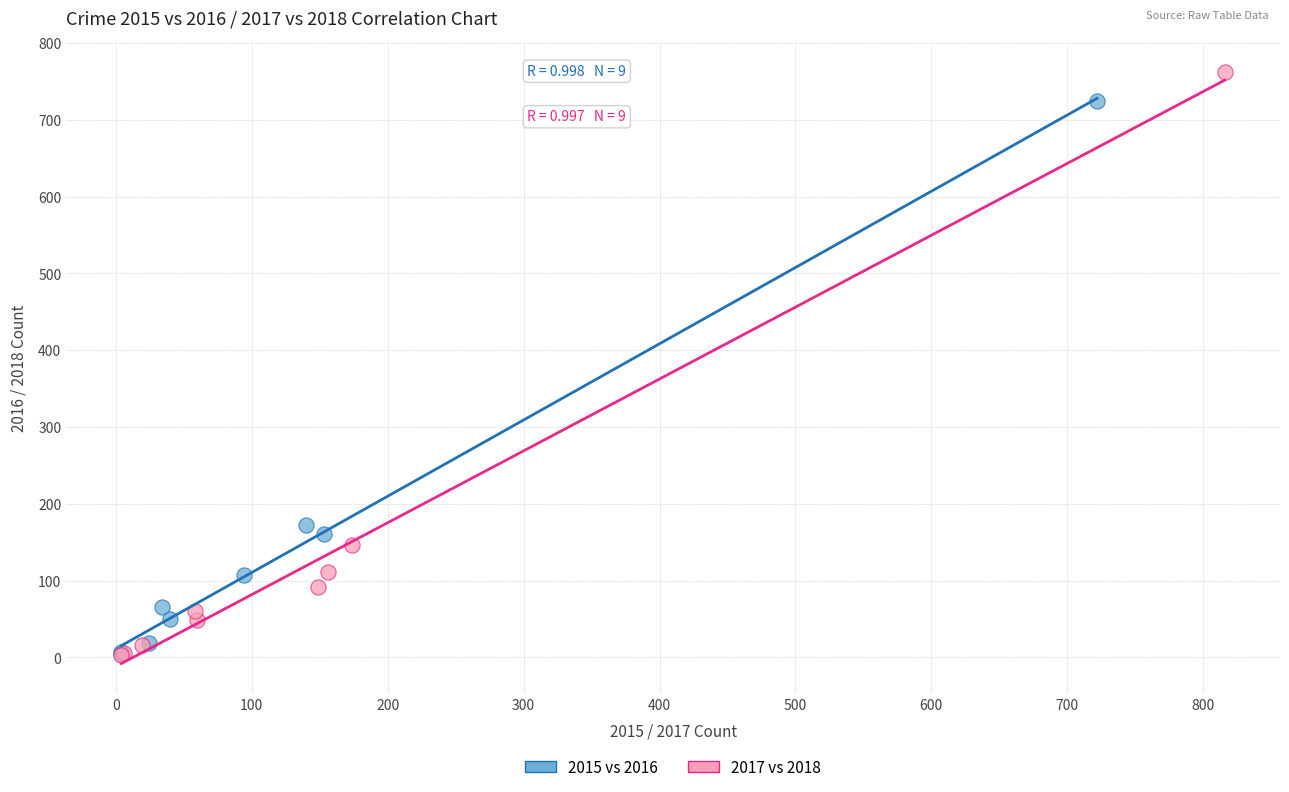

Which series has the largest Y range (max minus min)?

2017 vs 2018